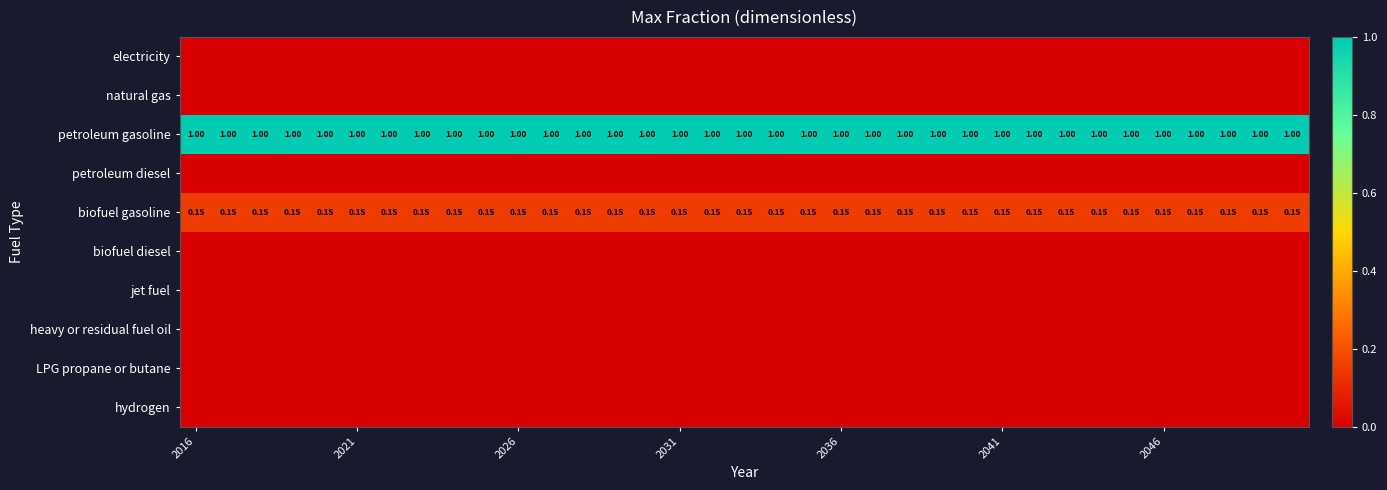

Rank the series by their maximum value, from highest to lowest.

petroleum gasoline, biofuel gasoline, electricity, natural gas, petroleum diesel, biofuel diesel, jet fuel, heavy or residual fuel oil, LPG propane or butane, hydrogen